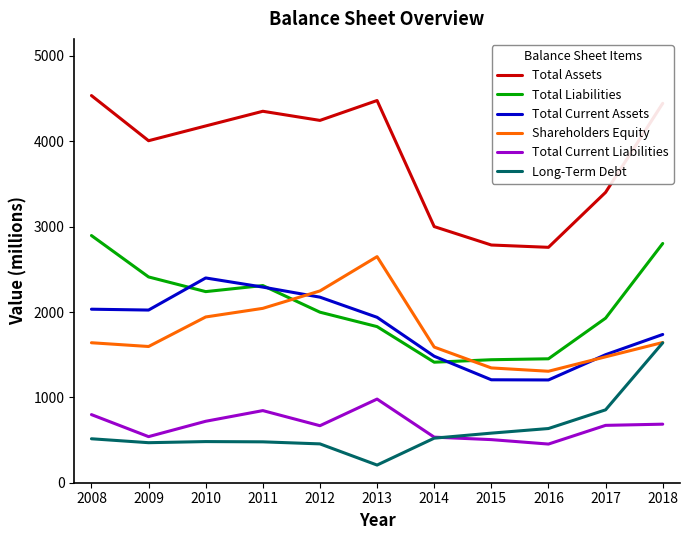

In Long-Term Debt, how many points are lower than both neighbors (excluding endpoints)?

2